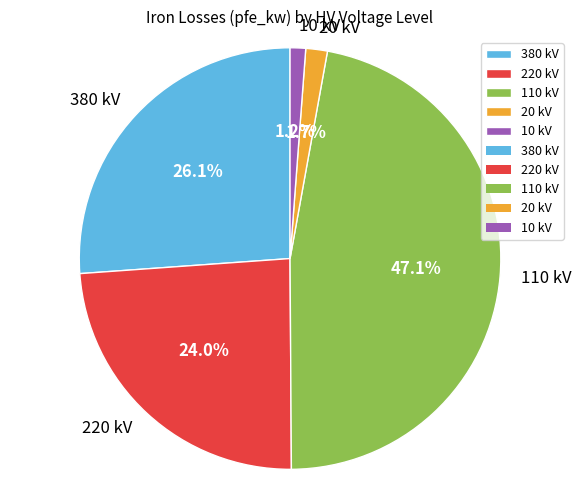

Is there any slice that represents more than half of the pie?

No